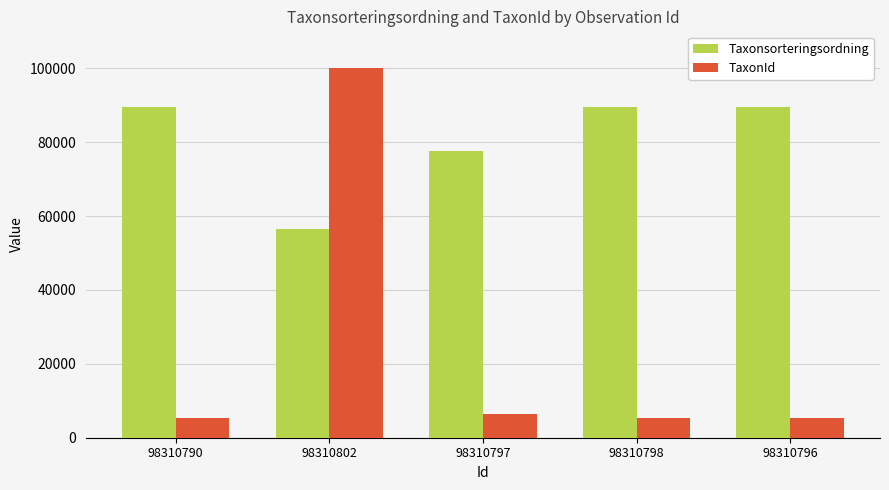

Which series has the largest total across all categories?

Taxonsorteringsordning